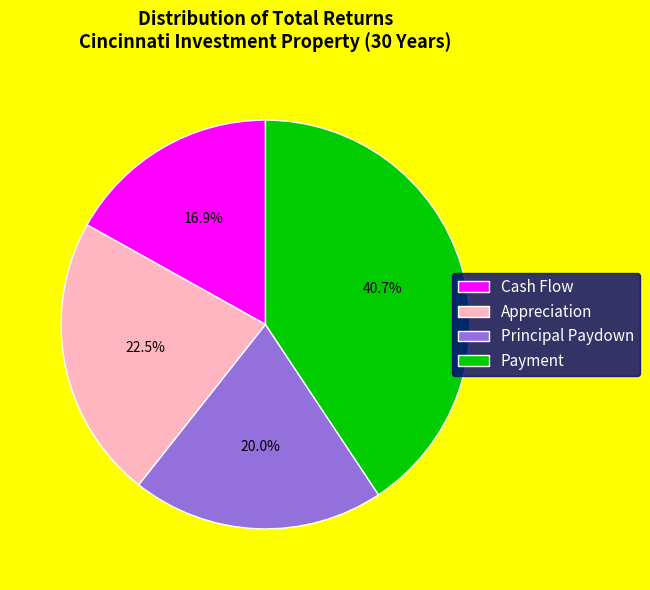

To the nearest percent, what is the difference between the Payment and Appreciation slice percentages?

18%